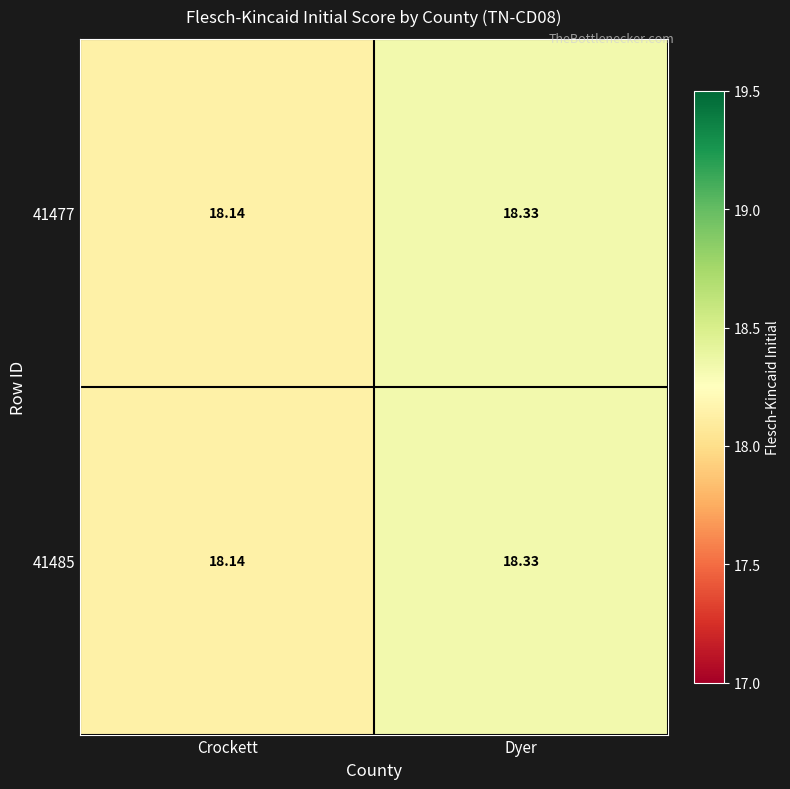

Which category has the highest value across all series?

Dyer